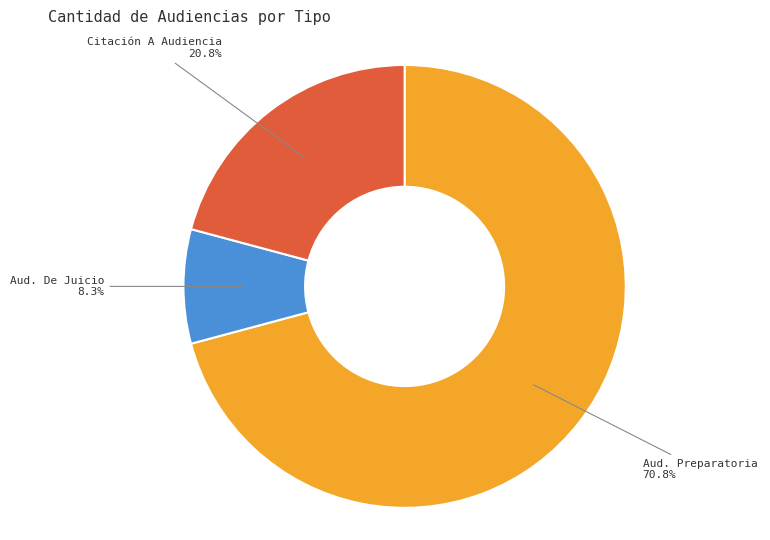

Does any single category account for the majority?

Yes